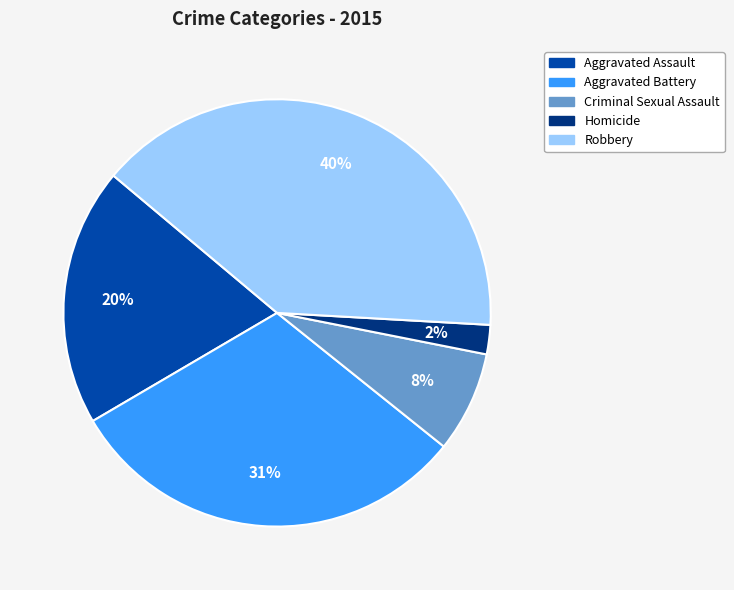

Is the sum of Aggravated Assault and Robbery greater than half?

Yes